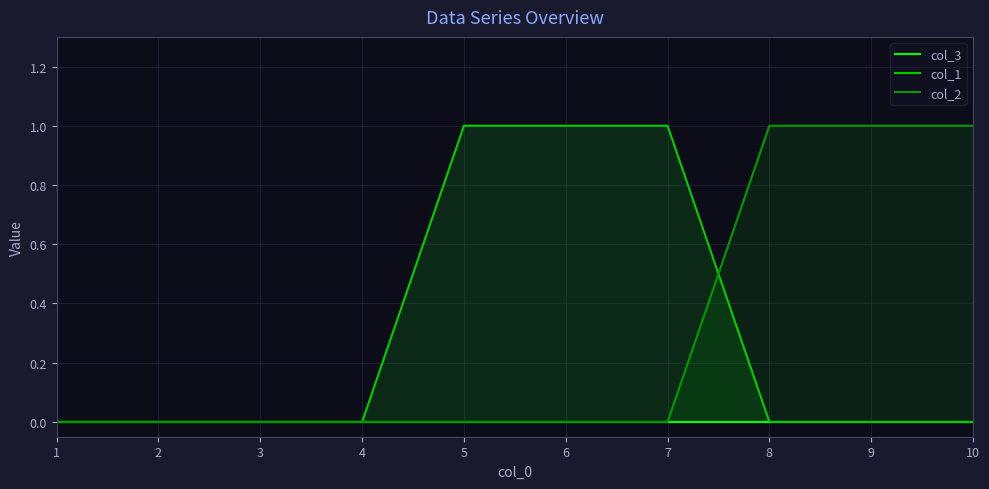

How many lines are shown in the chart?

3